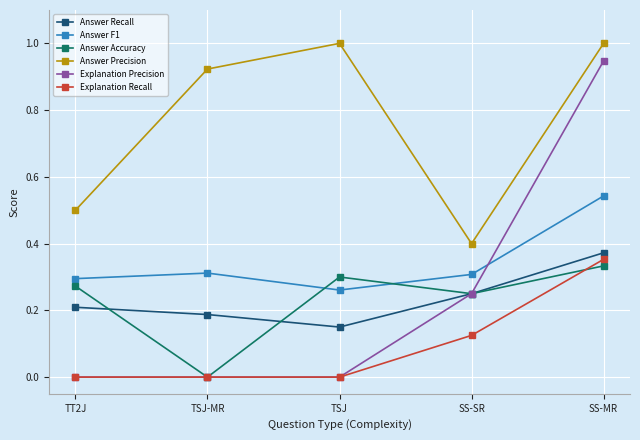

Which category has the highest value in the Explanation Precision series?

SS-MR